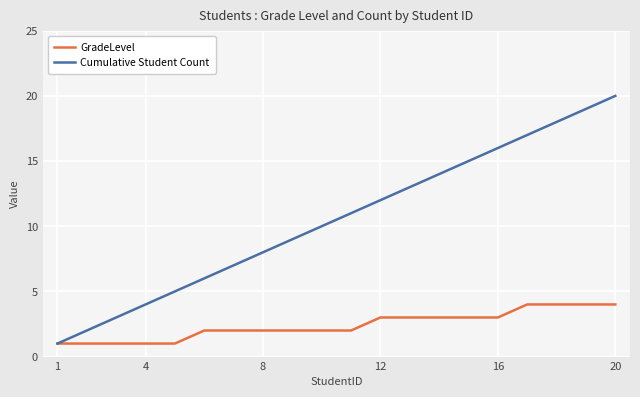

List the series in order of their peak value, highest first.

Cumulative Student Count, GradeLevel